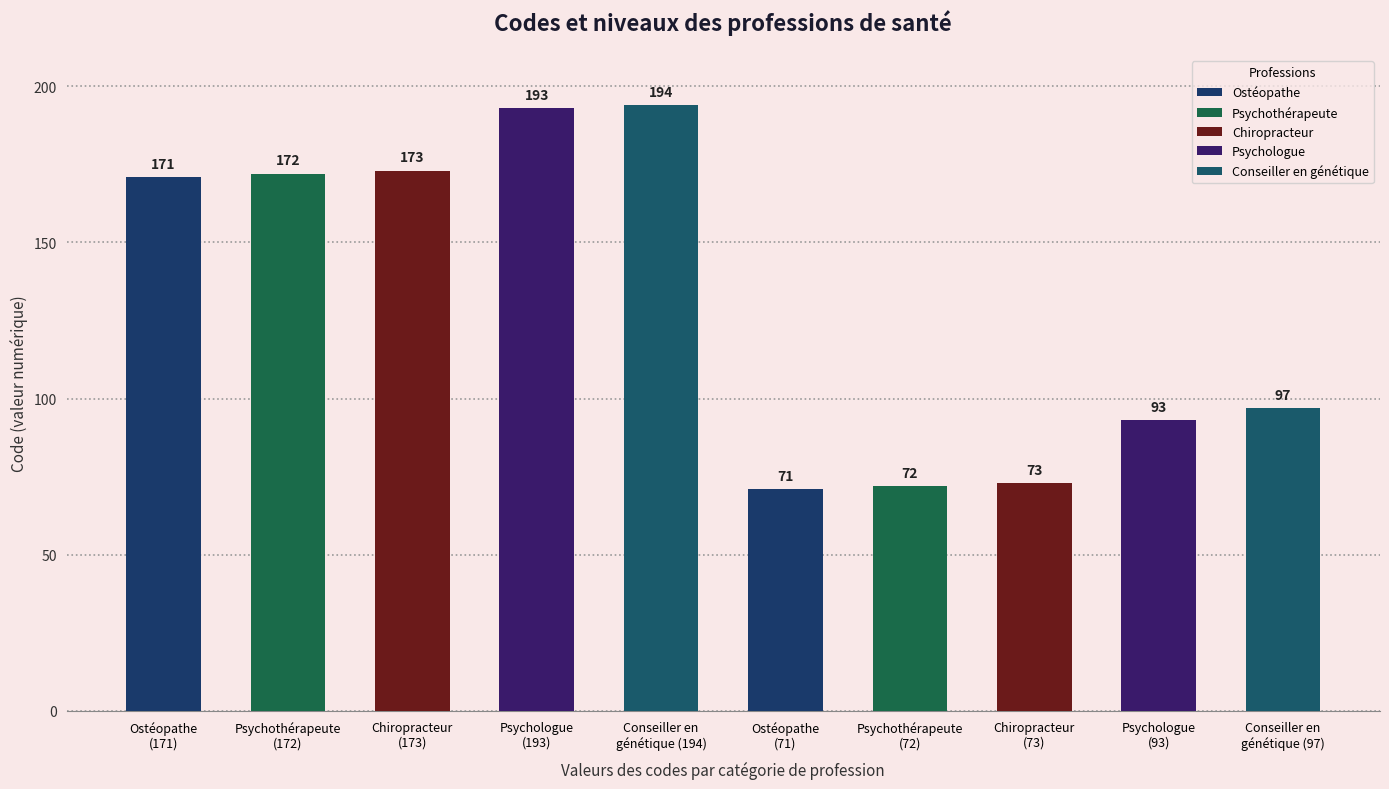

What is the change in value from Chiropracteur
(173) to Ostéopathe
(71)?

-102